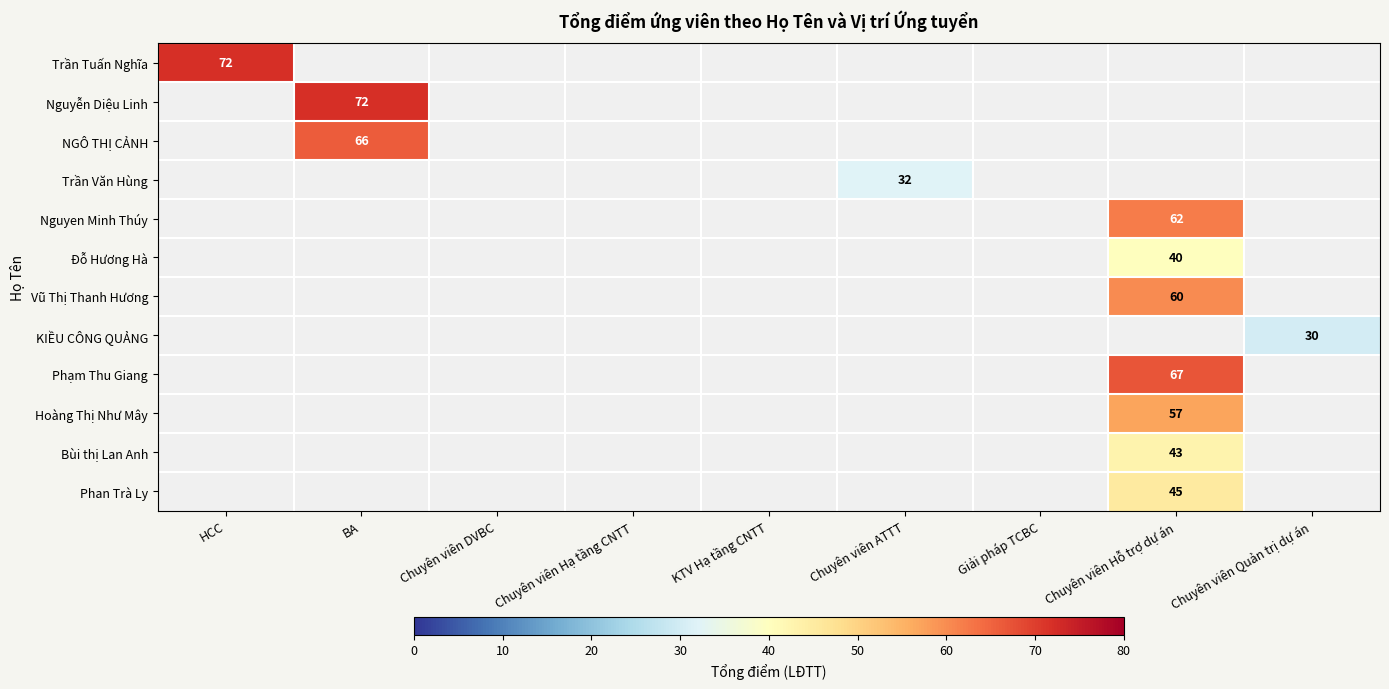

Is it true that Đỗ Hương Hà equals 68 at Chuyên viên Hỗ trợ dự án?

False